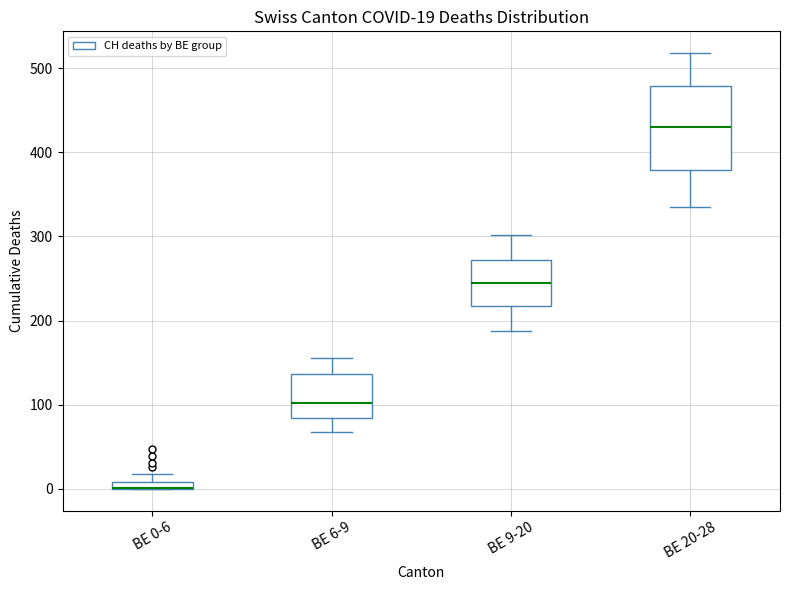

Which box is the tallest, from its lower edge to its upper edge?

BE 20-28